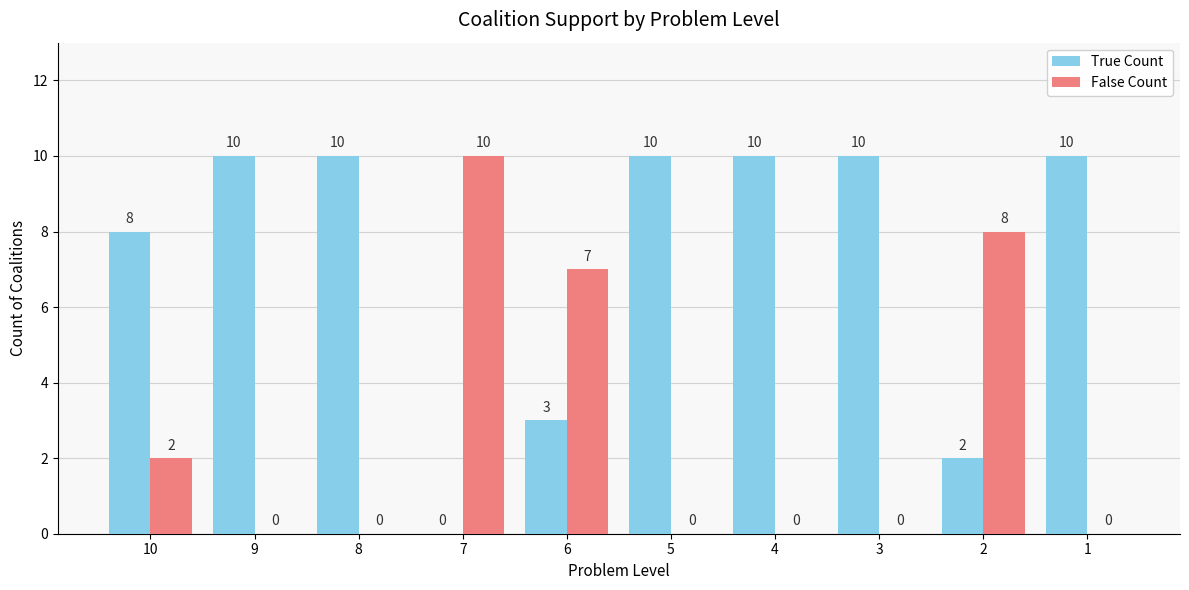

What is the total value across all series at 6?

10